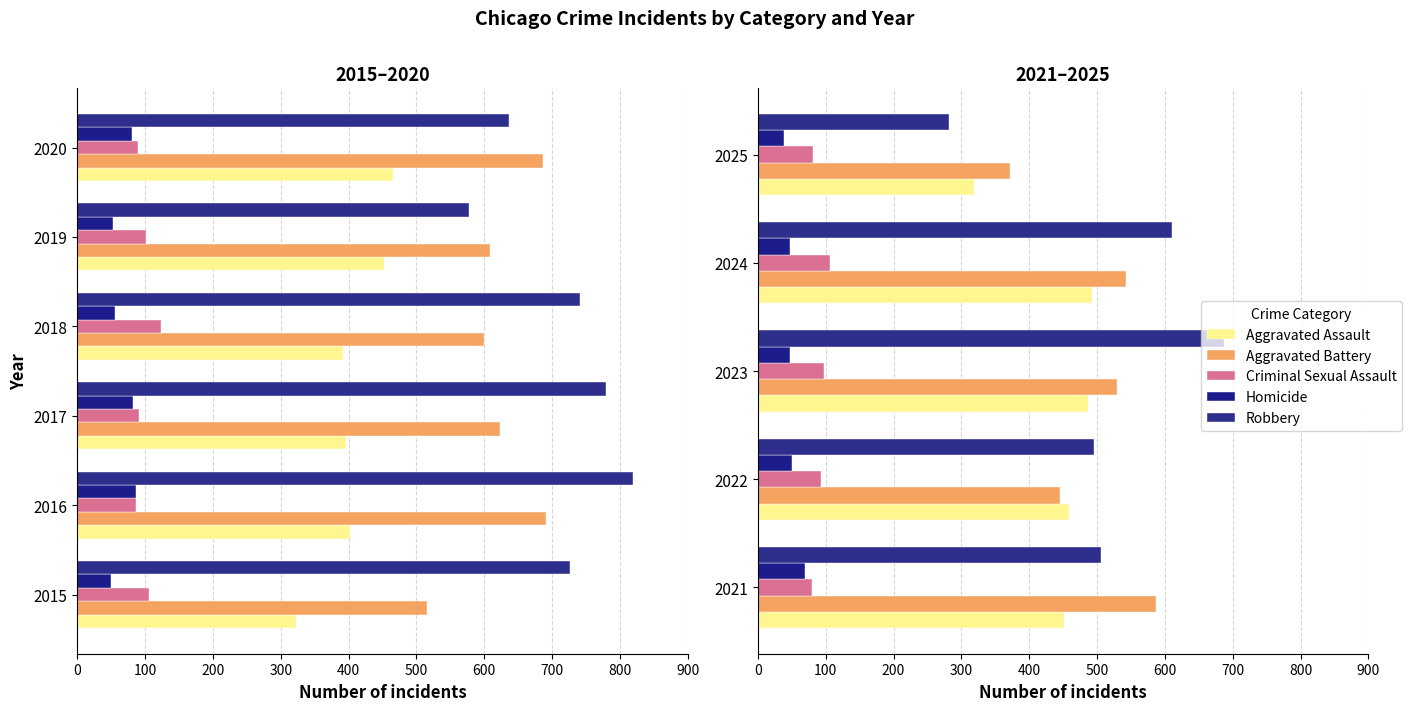

What are all the series names shown in the legend?

Aggravated Assault, Aggravated Battery, Criminal Sexual Assault, Homicide, Robbery